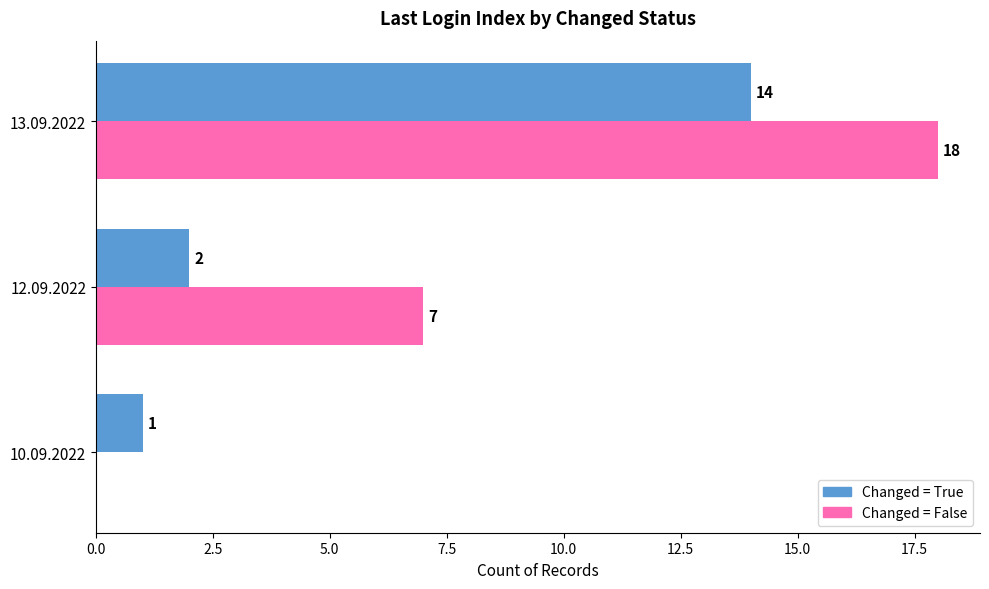

What is the sum of all Changed = False values?

25